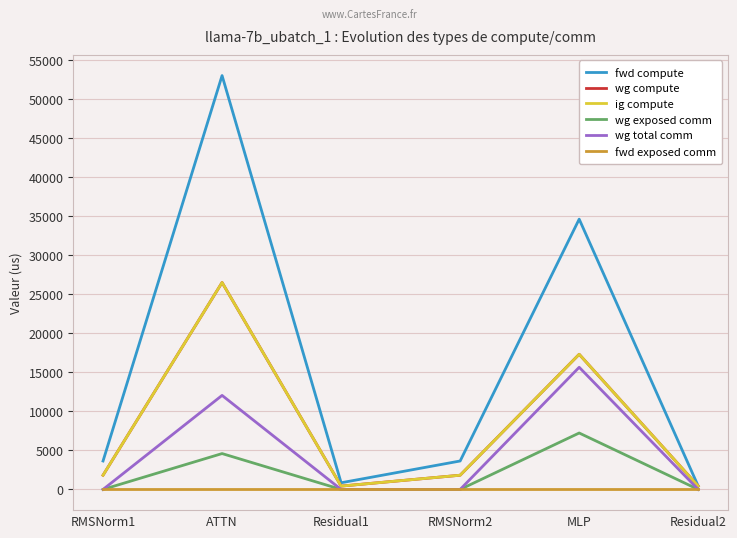

What is the label of the 1st point from the right?

Residual2